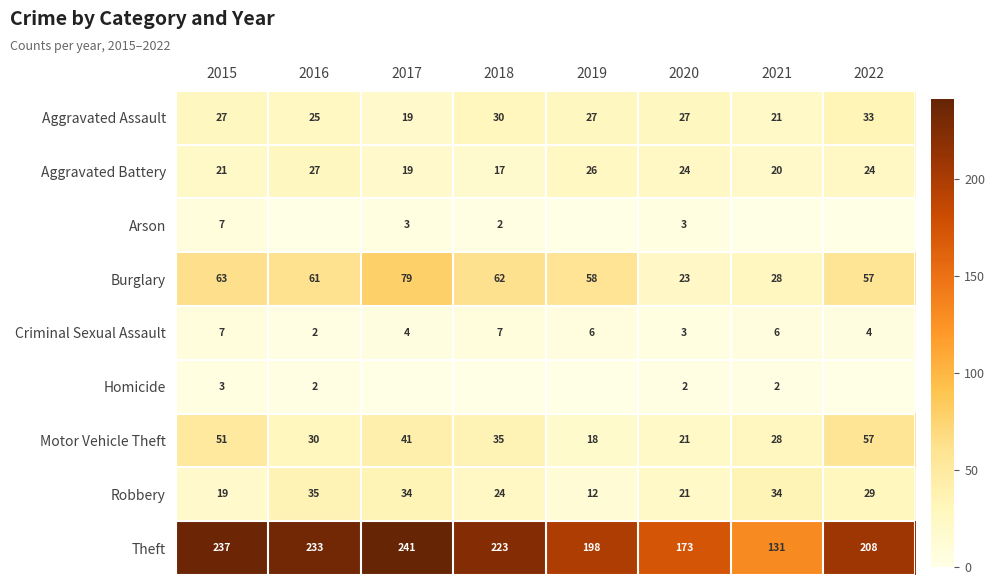

Which has a higher value, 2021 or 2022?

2022